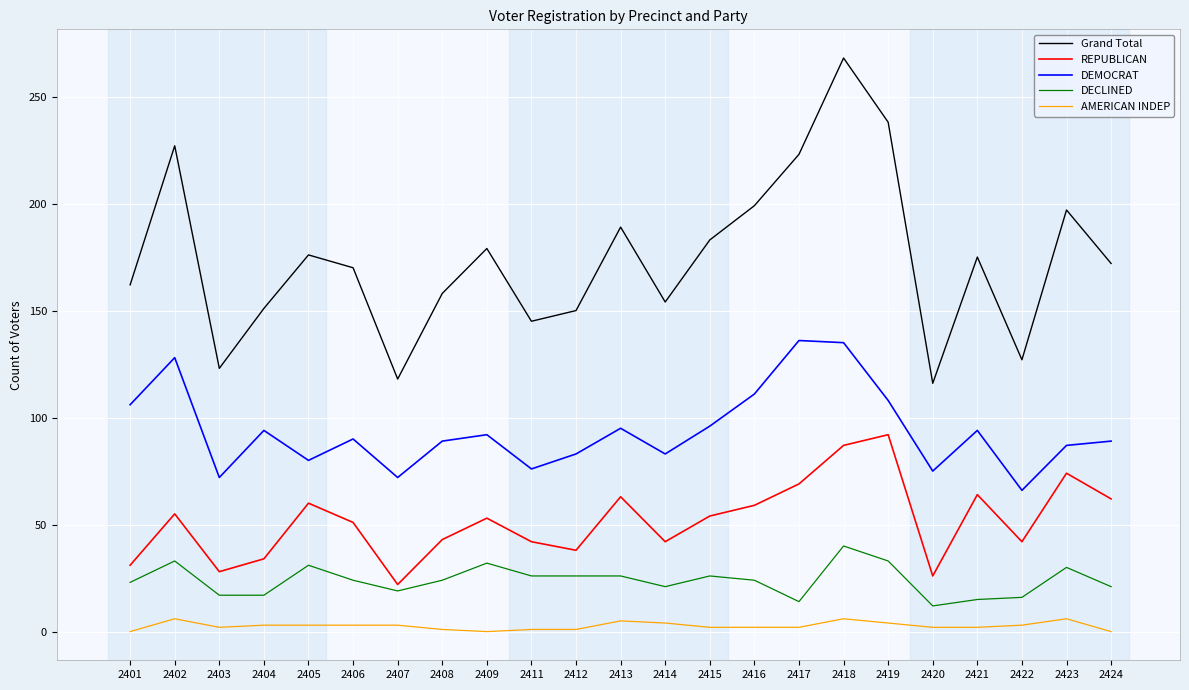

Read the DEMOCRAT value at 2401.

106